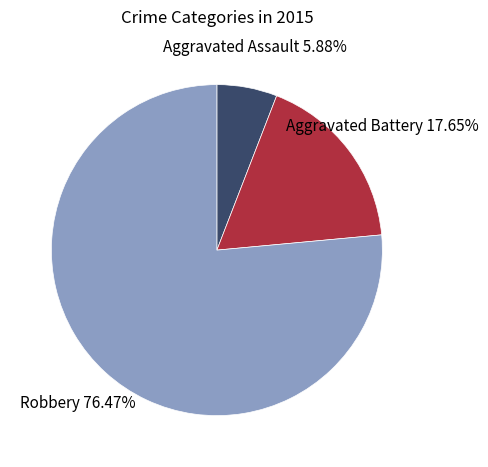

Is Robbery the majority of the pie?

Yes